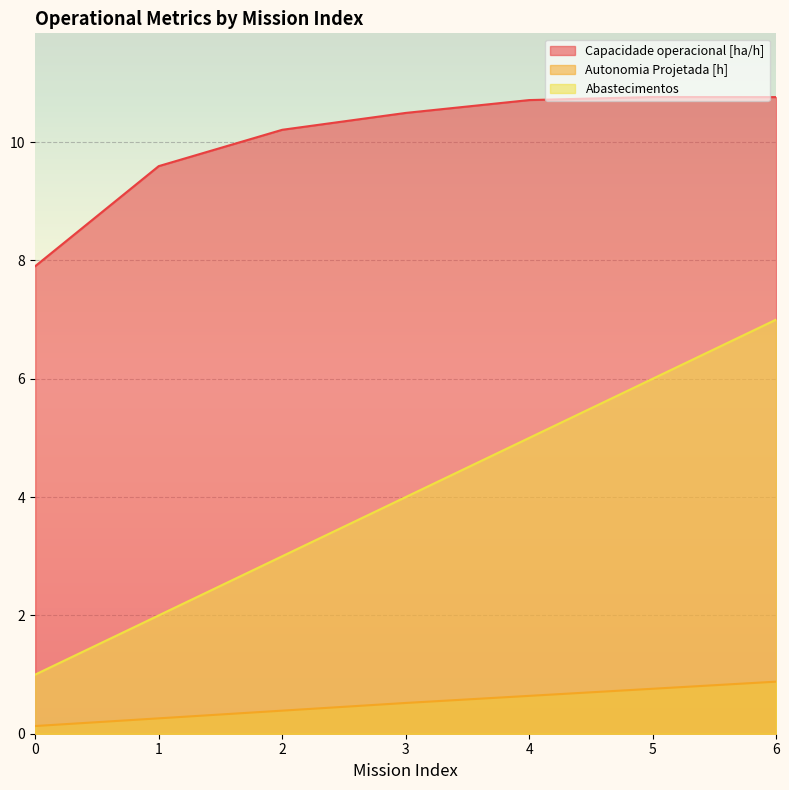

Which series has the largest total across all categories?

Capacidade operacional [ha/h]